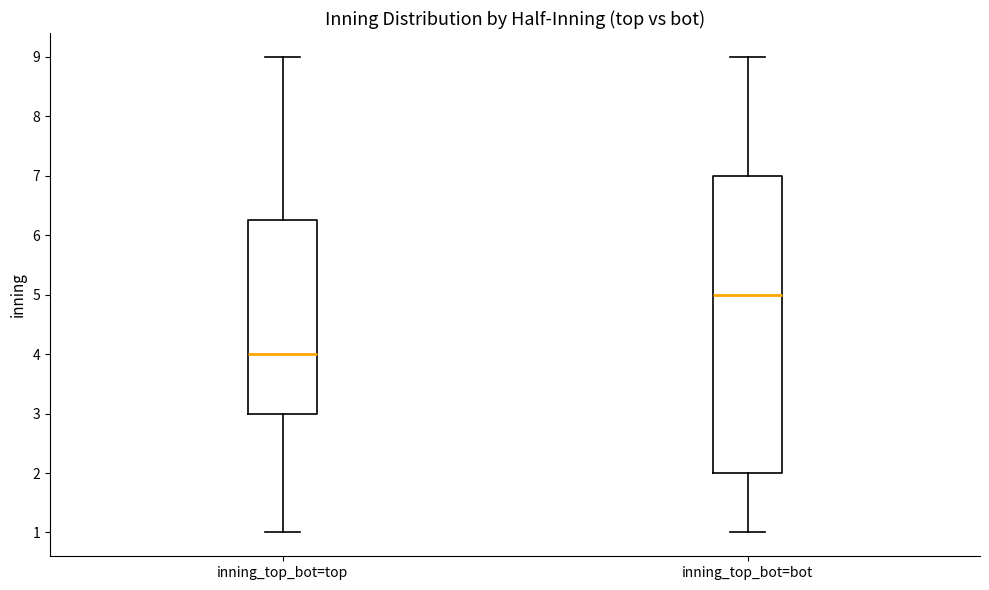

Which box has the highest median line?

inning_top_bot=bot